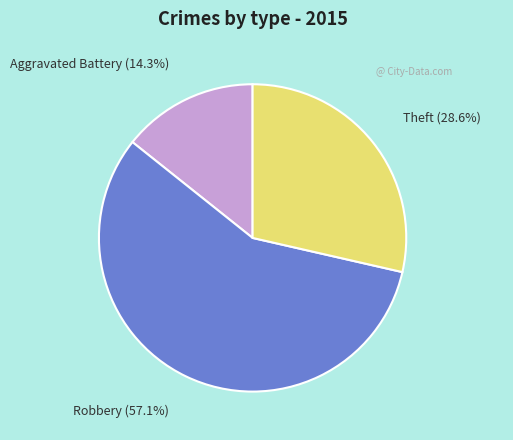

Is there any slice that represents more than half of the pie?

Yes